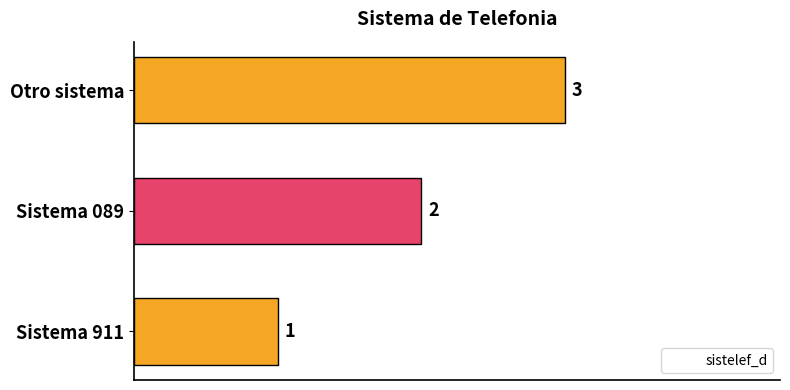

What is the difference between the values at Otro sistema and Sistema 089?

1